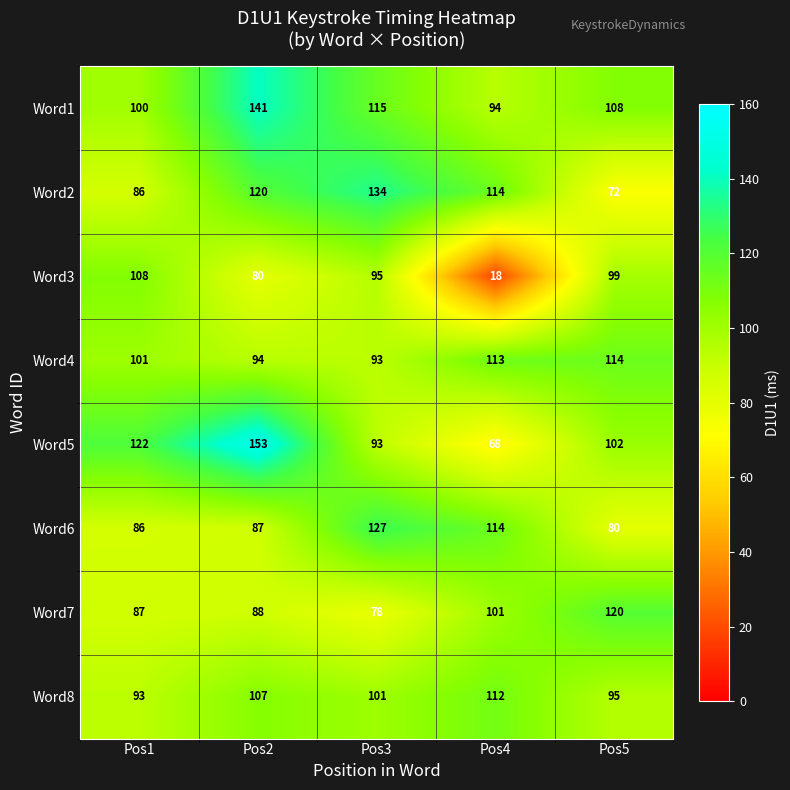

At which category does the chart reach its peak across all series?

Pos2